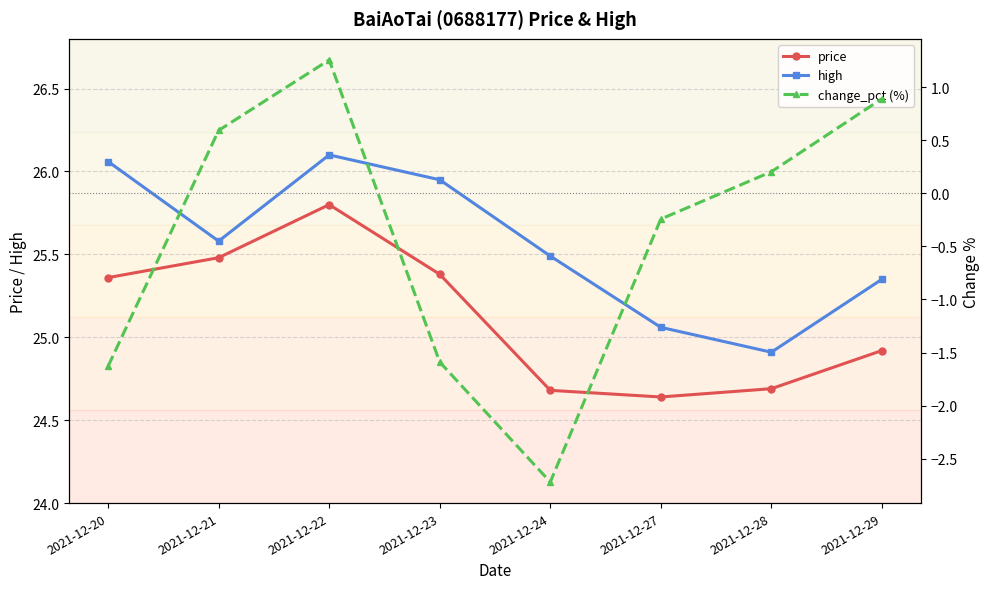

Reading left to right, extract all data points from this chart.

price: 25.4	25.5	25.8	25.4	24.7	24.6	24.7	24.9
high: 26.1	25.6	26.1	25.9	25.5	25.1	24.9	25.4
change_pct (%): -1.6	0.6	1.3	-1.6	-2.7	-0.2	0.2	0.9